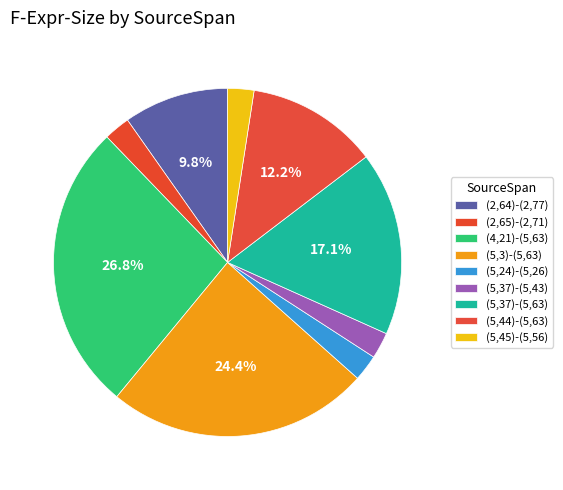

To the nearest percent, what is the difference between the (5,37)-(5,63) and (5,44)-(5,63) slice percentages?

5%